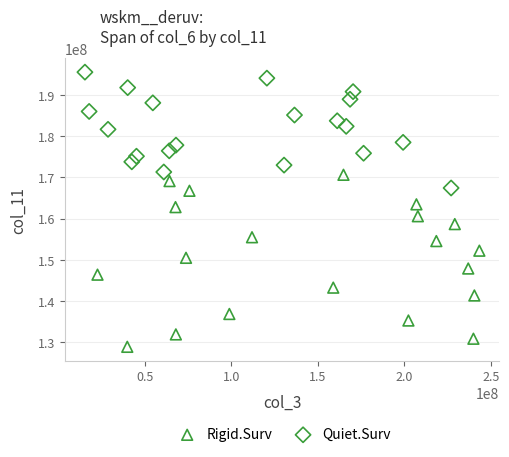

What are all the series names shown in the legend?

Rigid.Surv, Quiet.Surv